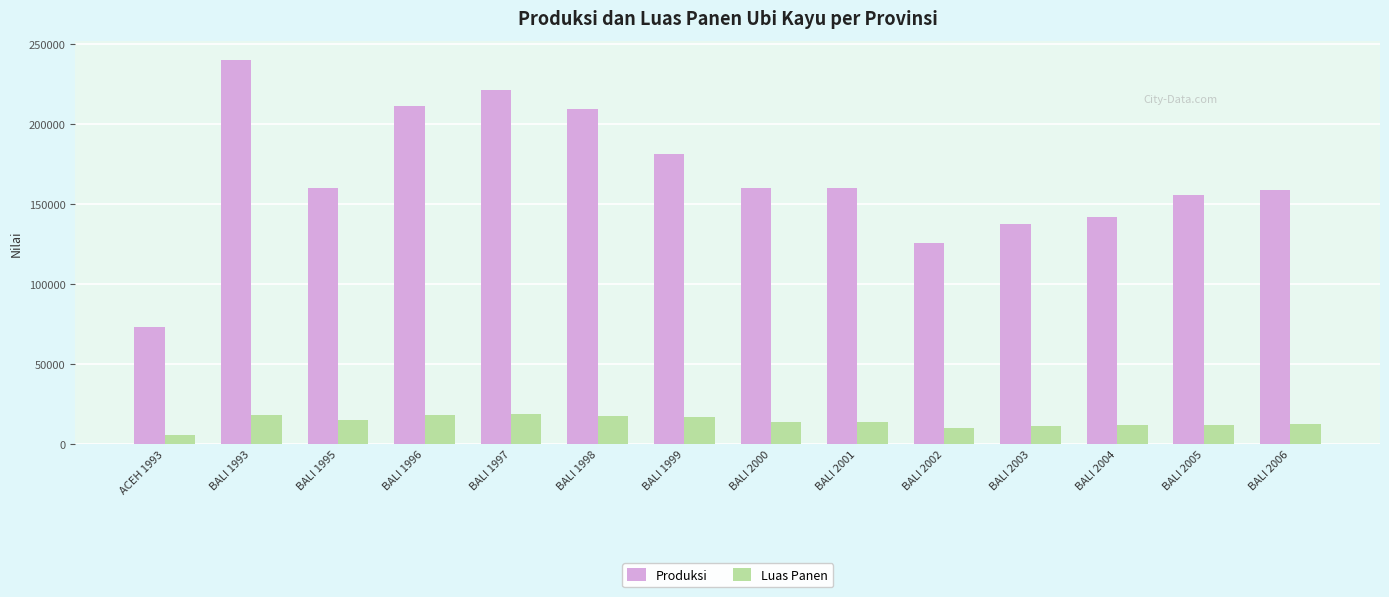

At which label does Luas Panen first exceed 14086?

BALI 1993